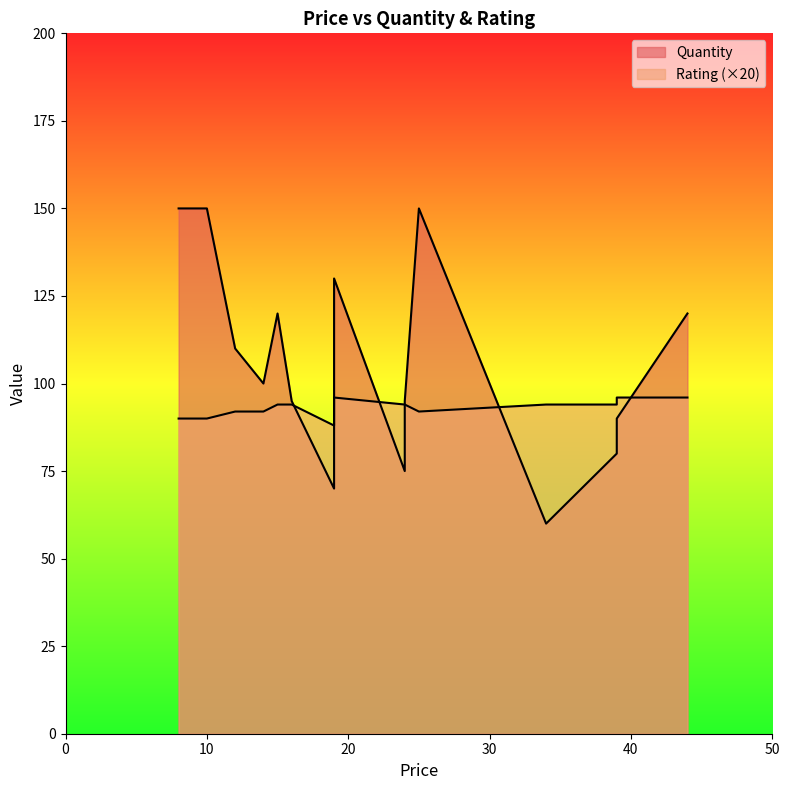

Which series has the widest spread of values?

Quantity